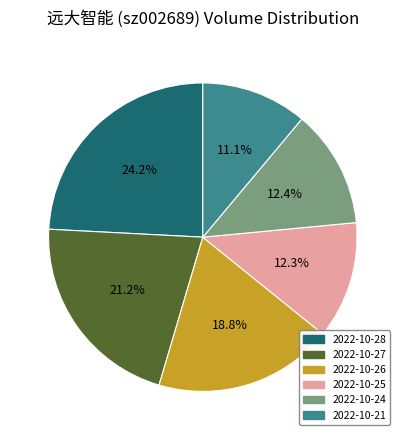

To the nearest percent, what percentage of the pie is 2022-10-21?

11%